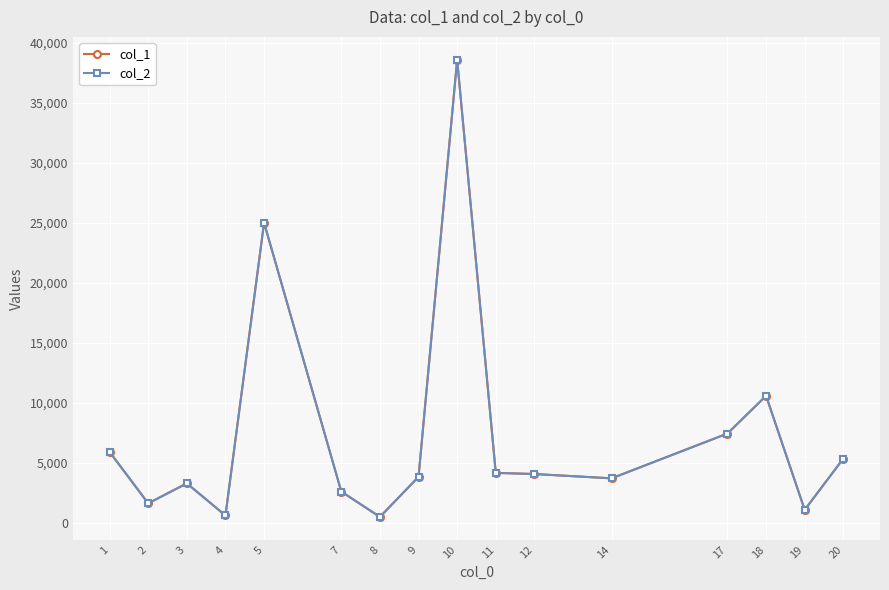

At how many categories does at least one series exceed 18659?

2